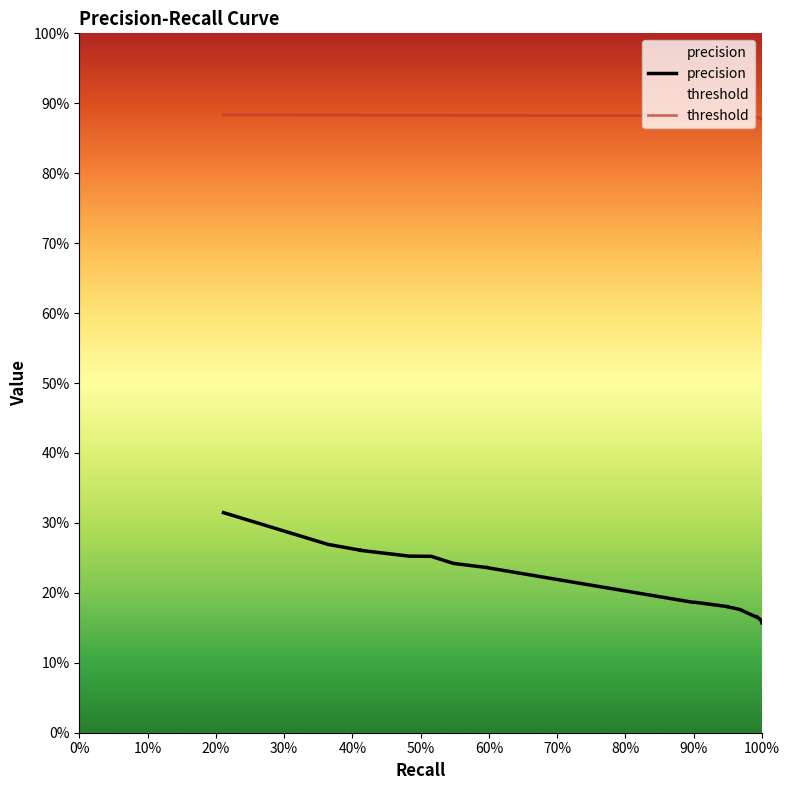

Which series has the largest range (max minus min)?

precision